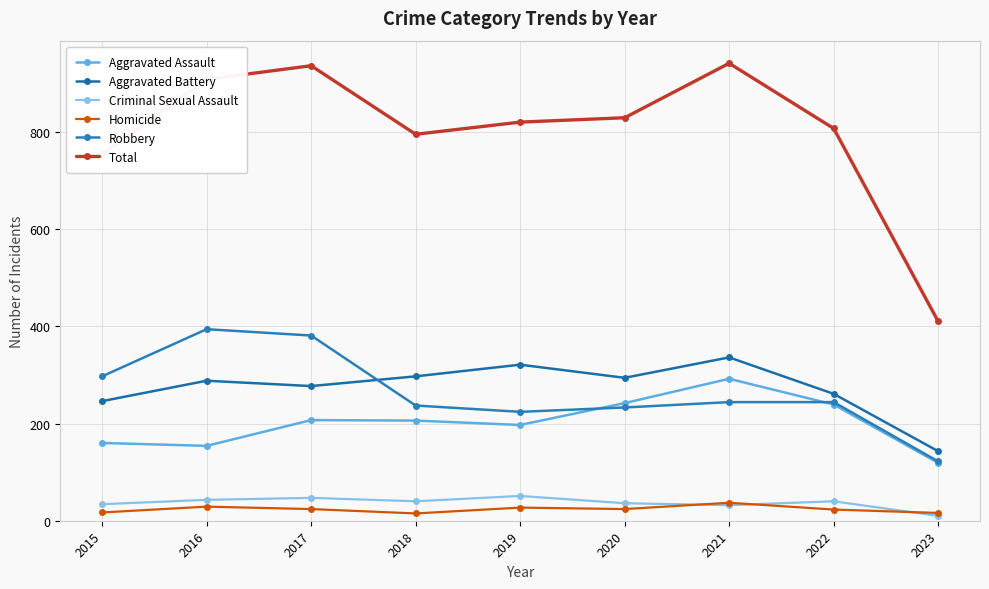

How many distinct data groups are displayed?

6